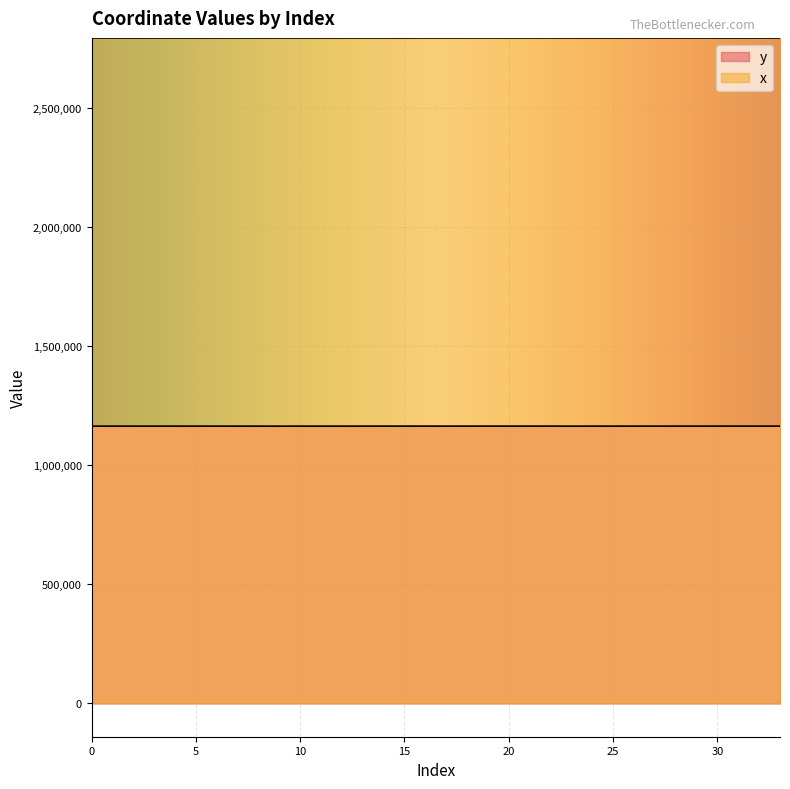

At how many categories does at least one series exceed 1907355?

34